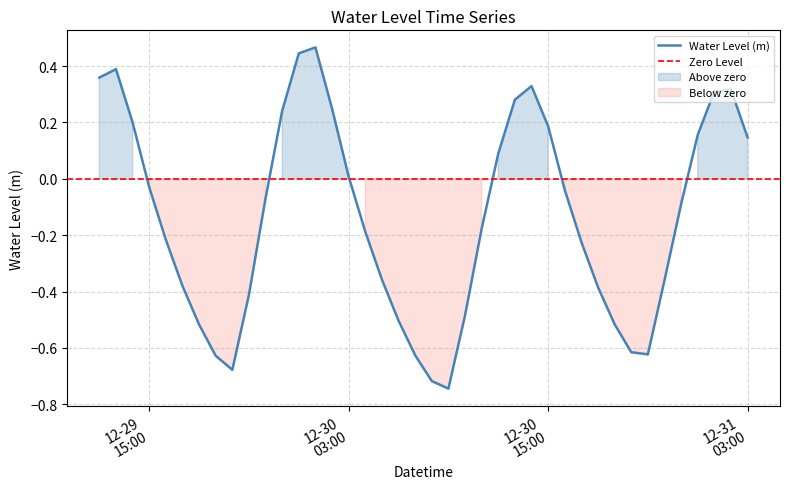

What is the change in value from 2022-12-29 14:00 to 2022-12-31 02:00?

+0.1